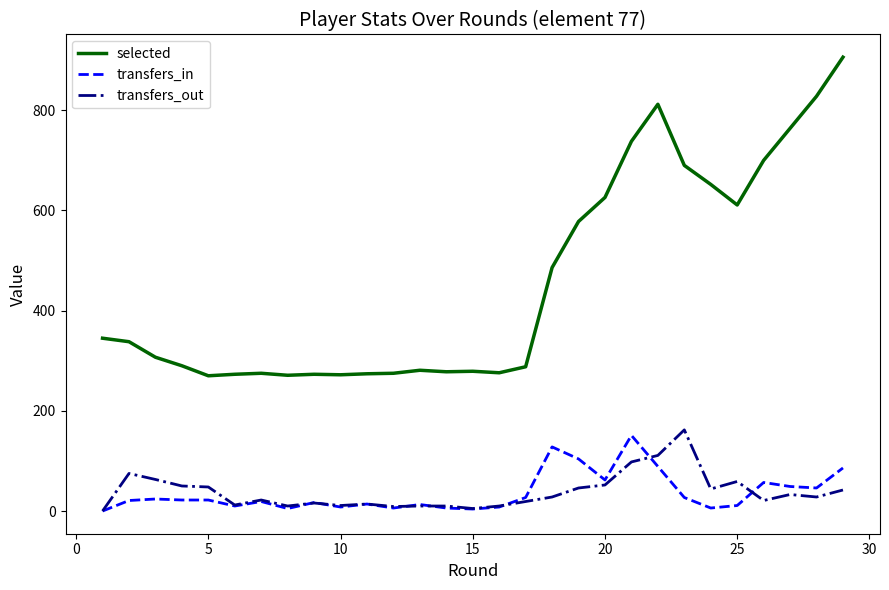

Which series has the widest spread of values?

selected